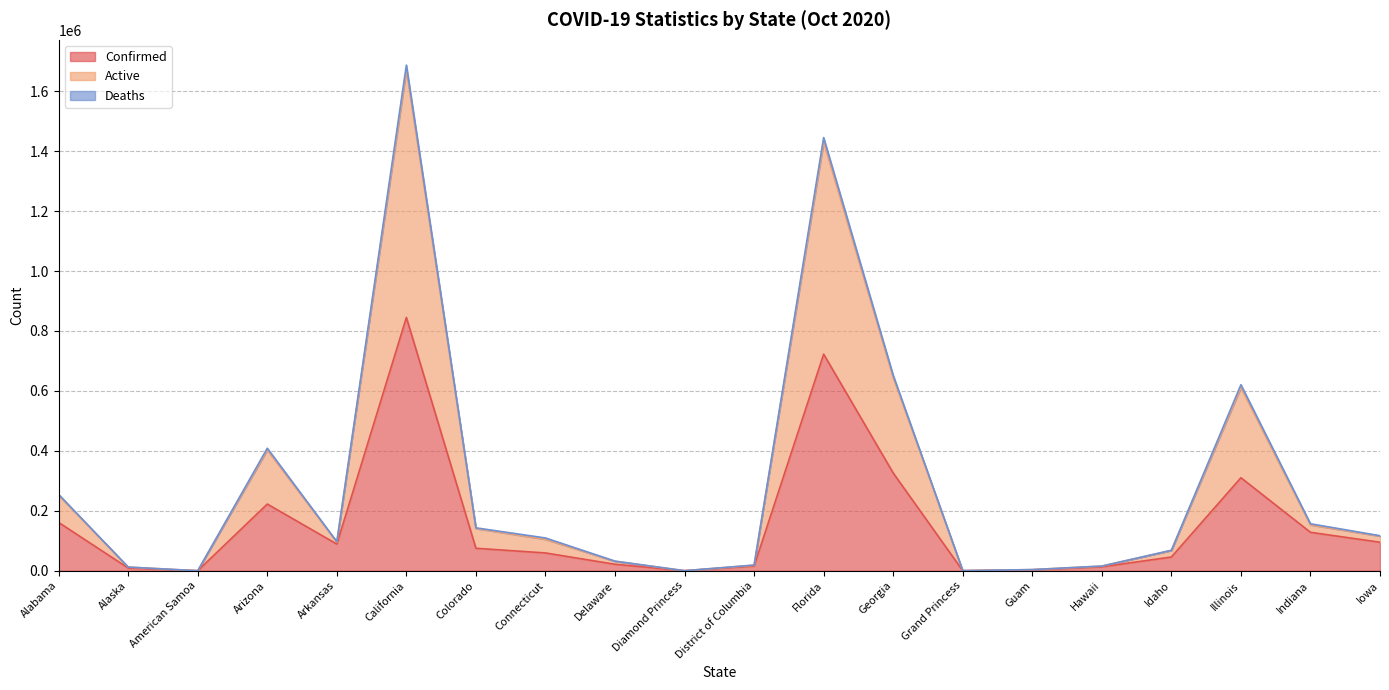

Which series has the largest range (max minus min)?

Active